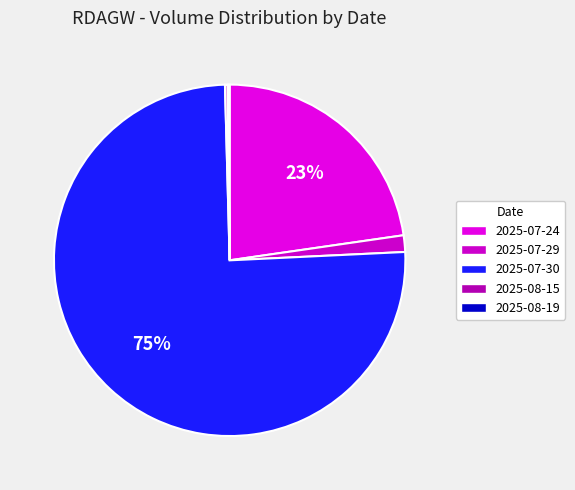

Which category has the smallest portion of the pie?

2025-08-19